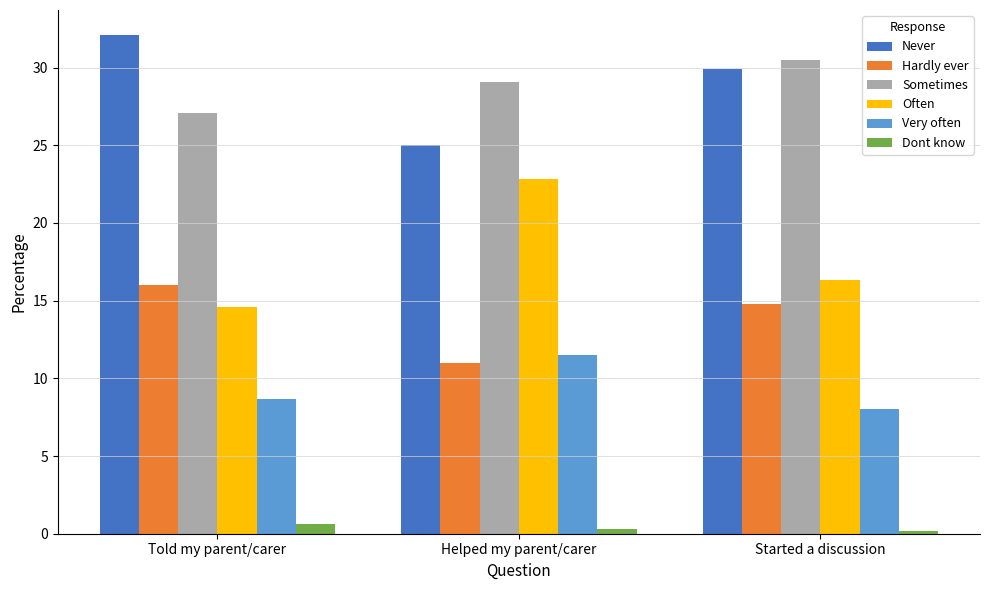

The Hardly ever series shows 11.0 at Helped my parent/carer. True or false?

True